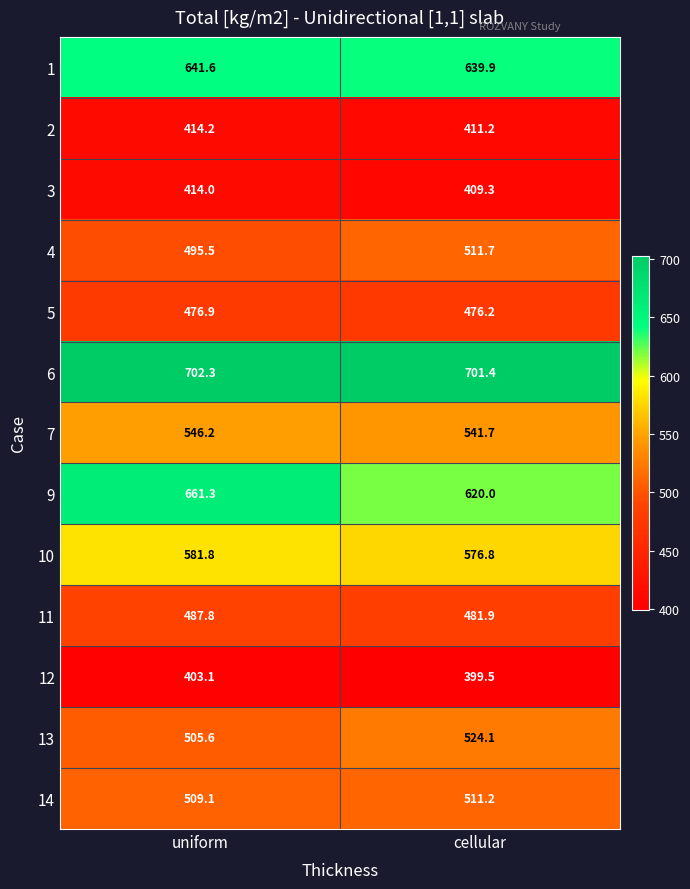

Reading right to left, transcribe all the data shown in this chart.

1: 639.9	641.6
2: 411.2	414.2
3: 409.3	414.0
4: 511.7	495.5
5: 476.2	476.9
6: 701.4	702.3
7: 541.7	546.2
9: 620.0	661.3
10: 576.8	581.8
11: 481.9	487.8
12: 399.5	403.1
13: 524.1	505.6
14: 511.2	509.1